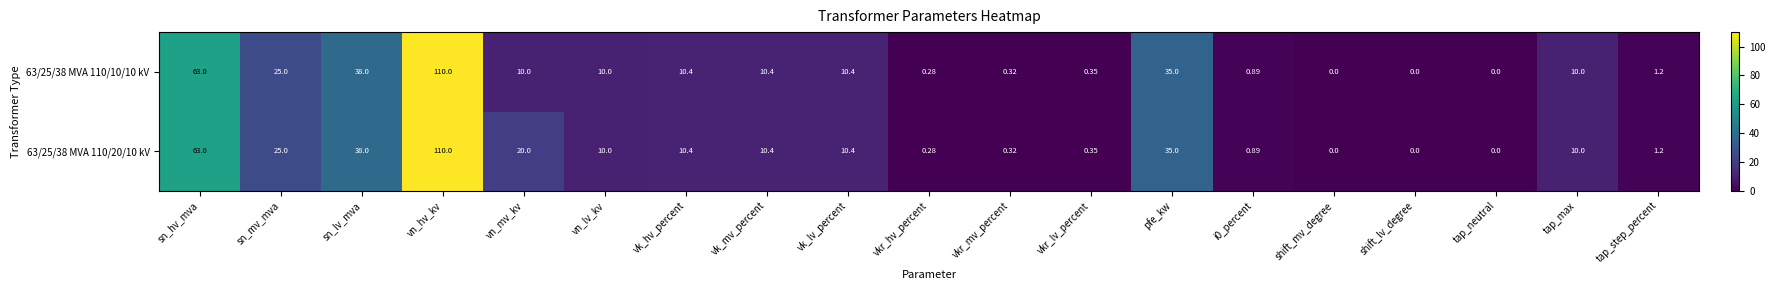

At which label does 63/25/38 MVA 110/20/10 kV first exceed 10?

sn_hv_mva